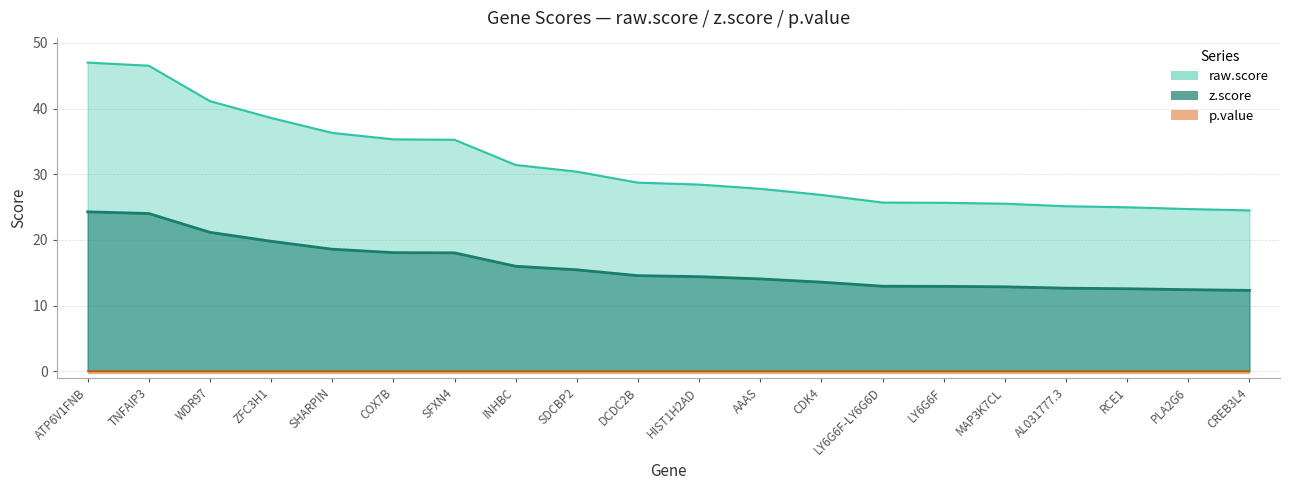

What is the value of the z.score point at the 11th from the left?

14.4